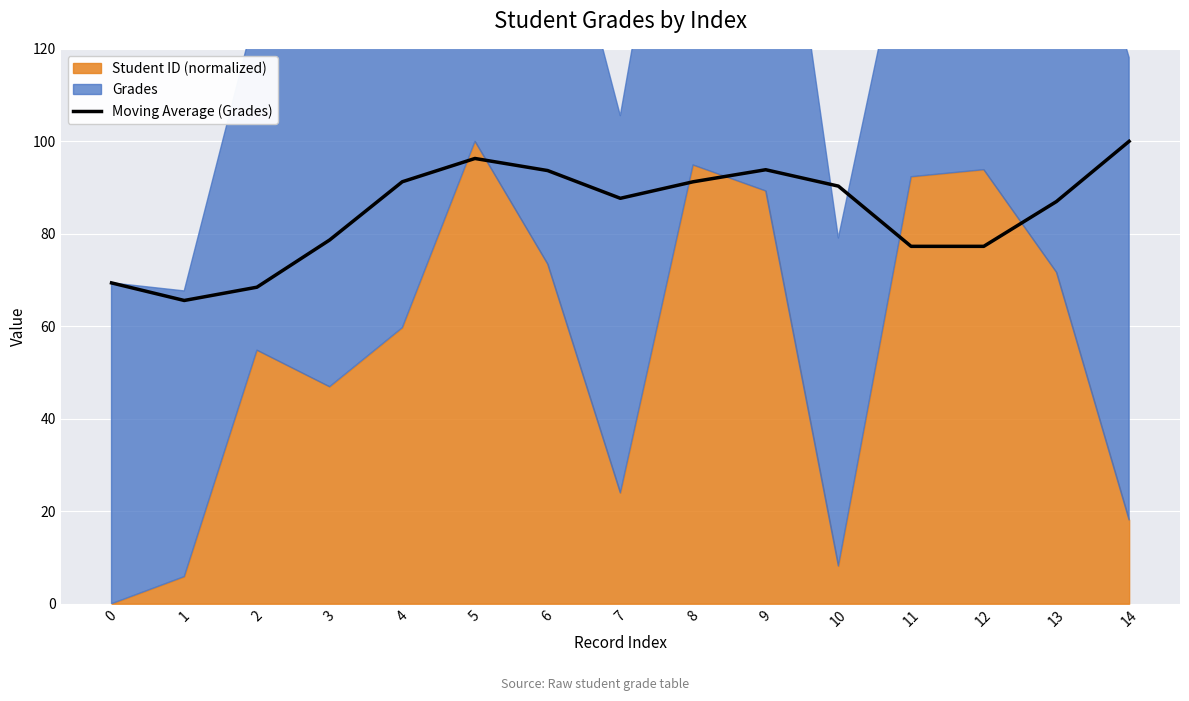

Reading right to left, transcribe all the data shown in this chart.

14=100.0	13=87.0	12=77.3	11=77.3	10=90.3	9=93.9	8=91.2	7=87.7	6=93.7	5=96.3	4=91.3	3=78.7	2=68.5	1=65.6	0=69.4